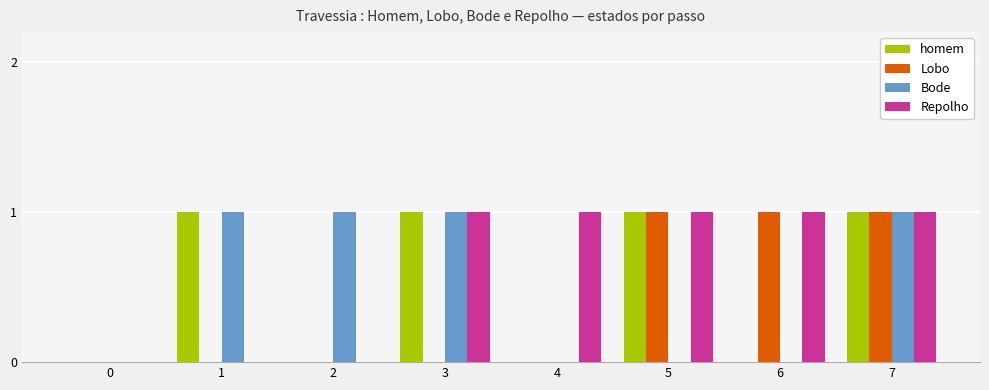

Which series changed the most between 5 and 7?

Bode